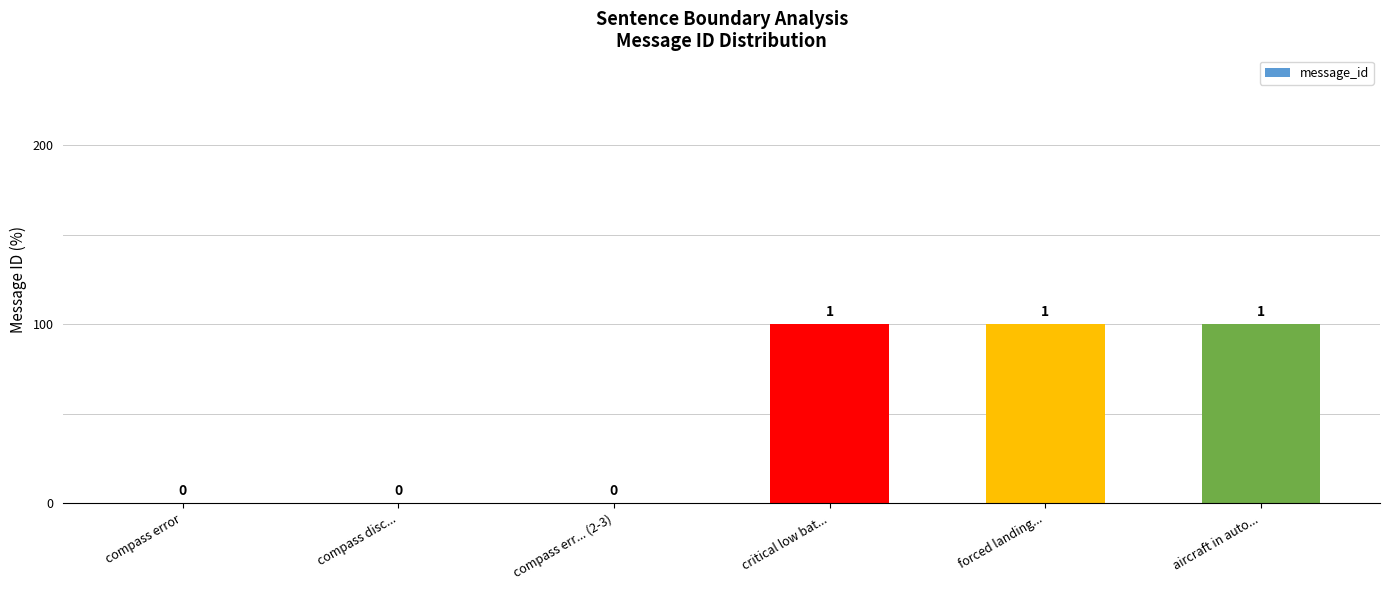

What position from the right is forced landing...?

2